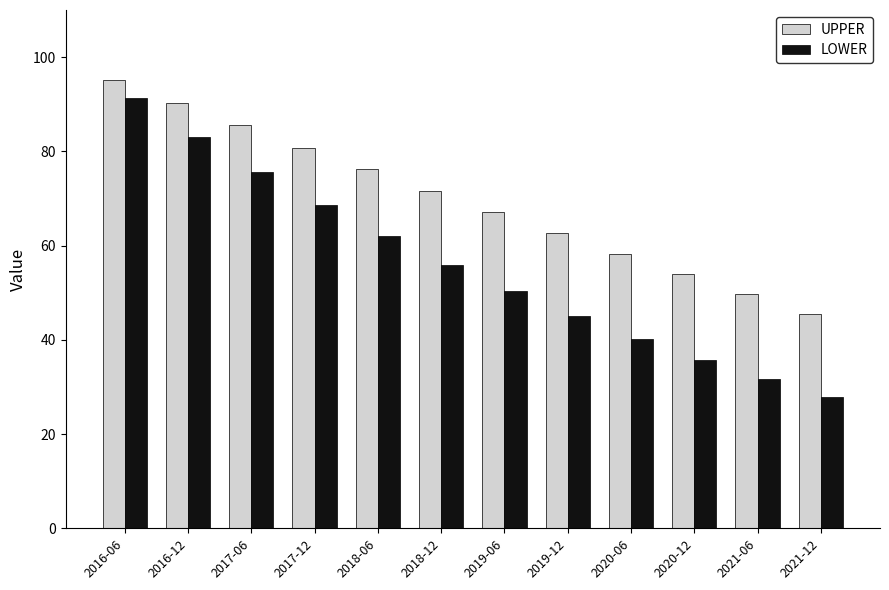

What is the value of the UPPER bar at the 7th from the left?

67.1